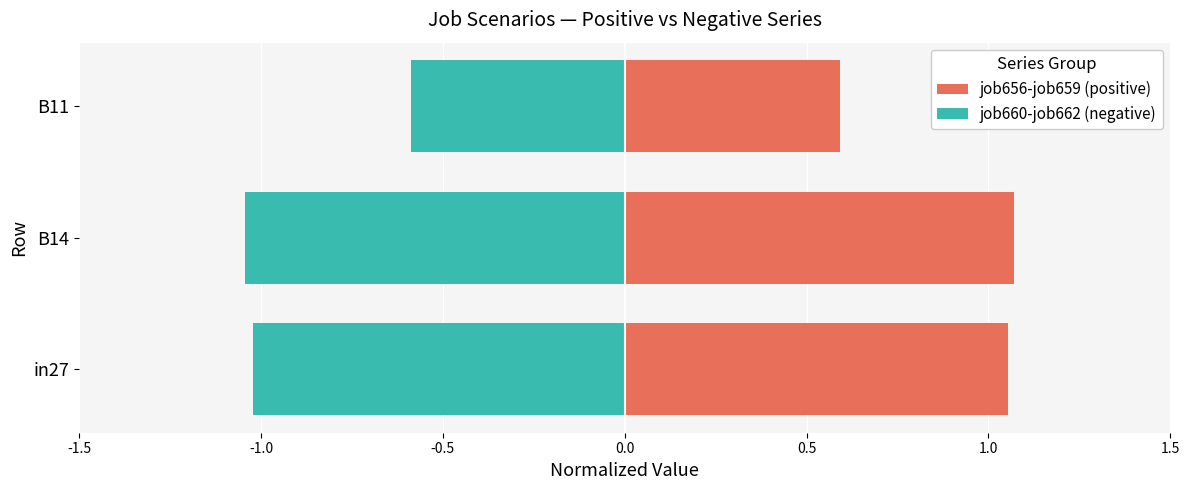

What position from the right is in27?

3